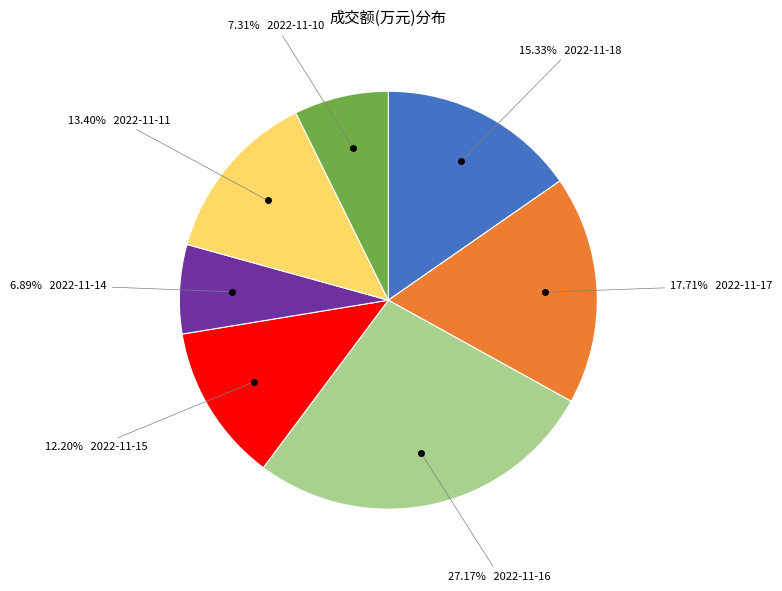

Is there any slice that represents more than half of the pie?

No